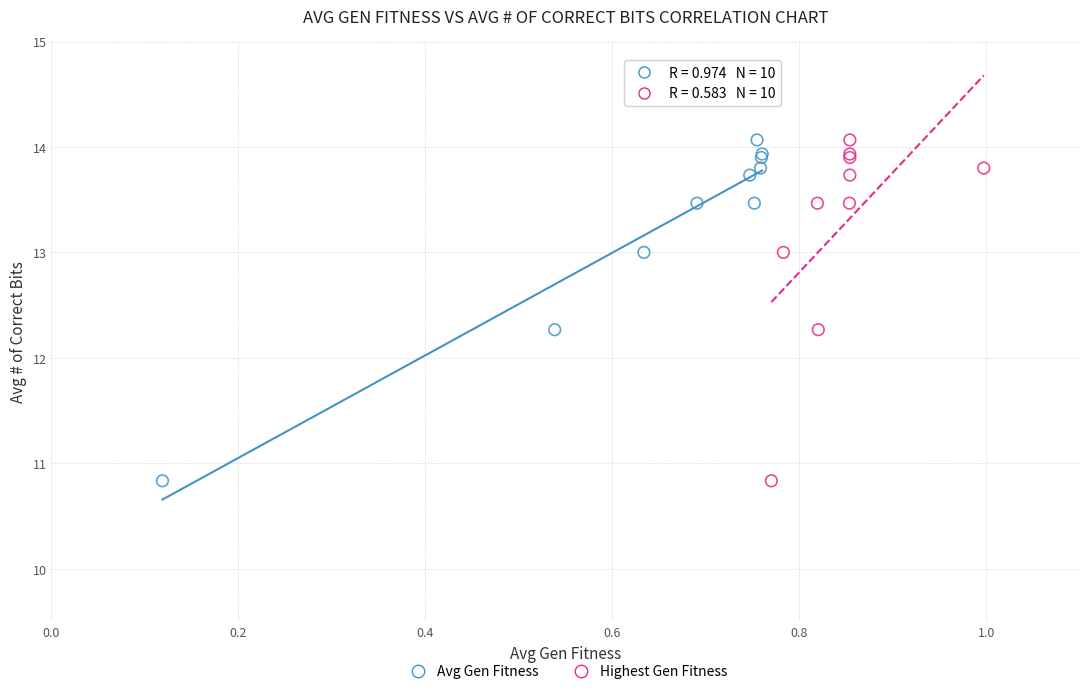

What are all the series names shown in the legend?

Avg Gen Fitness, Highest Gen Fitness